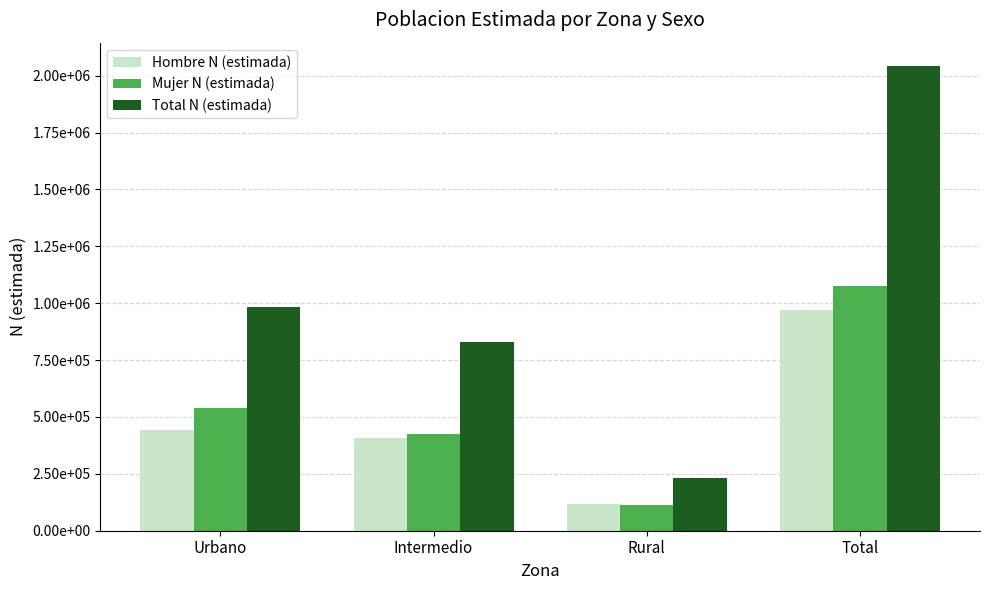

What is the label of the 4th bar from the right?

Urbano